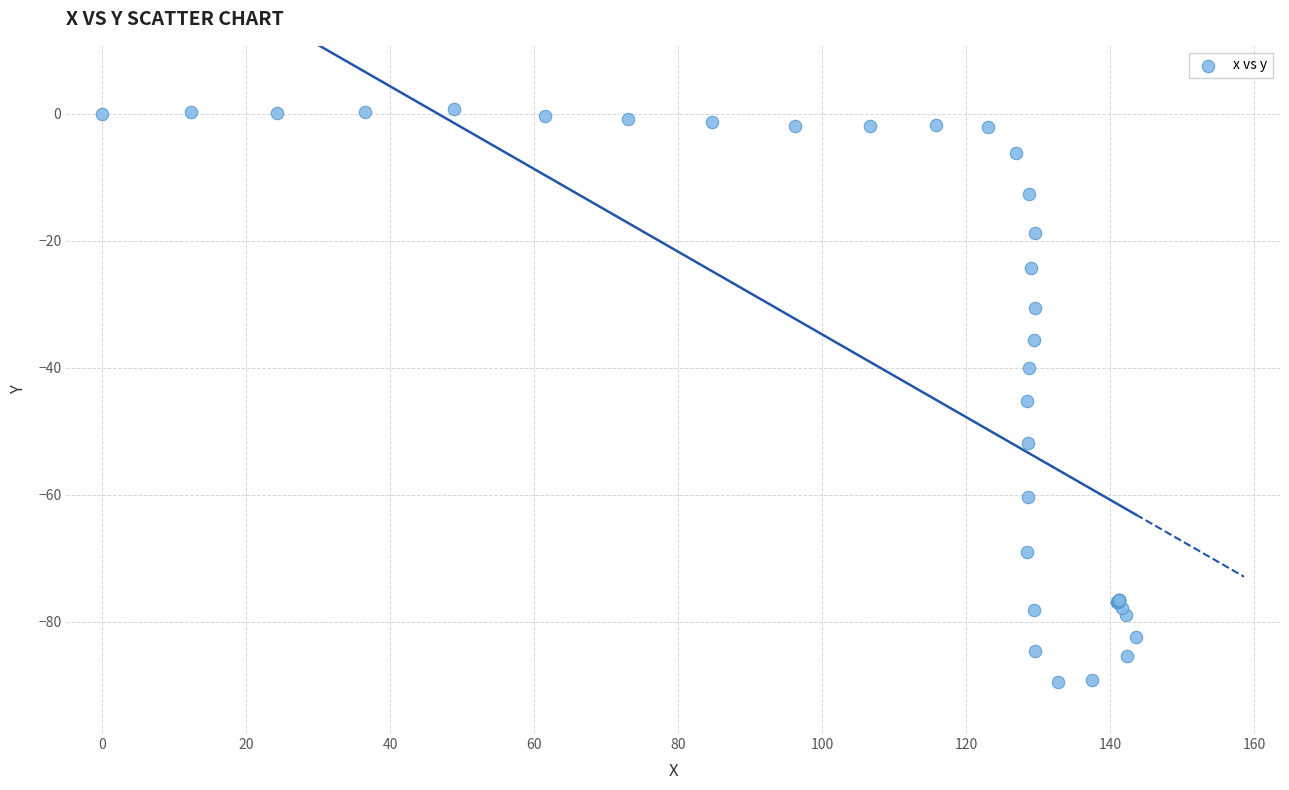

What Y value in the scatter plot is closest to -44?

-45.2